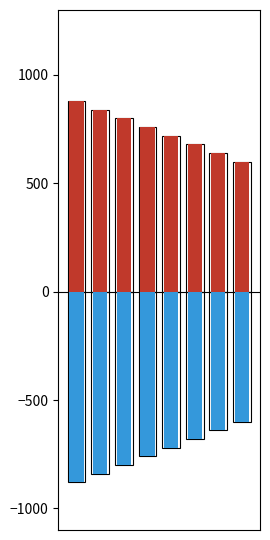

Rank the series by their maximum value, from lowest to highest.

source_state, destination_state